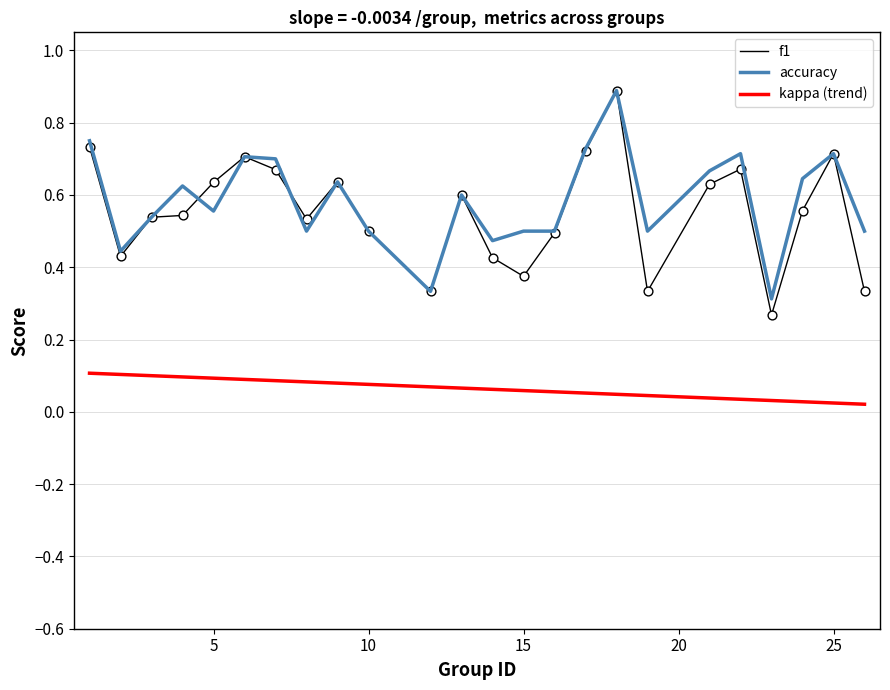

The accuracy series shows 0.7 at 25. True or false?

True